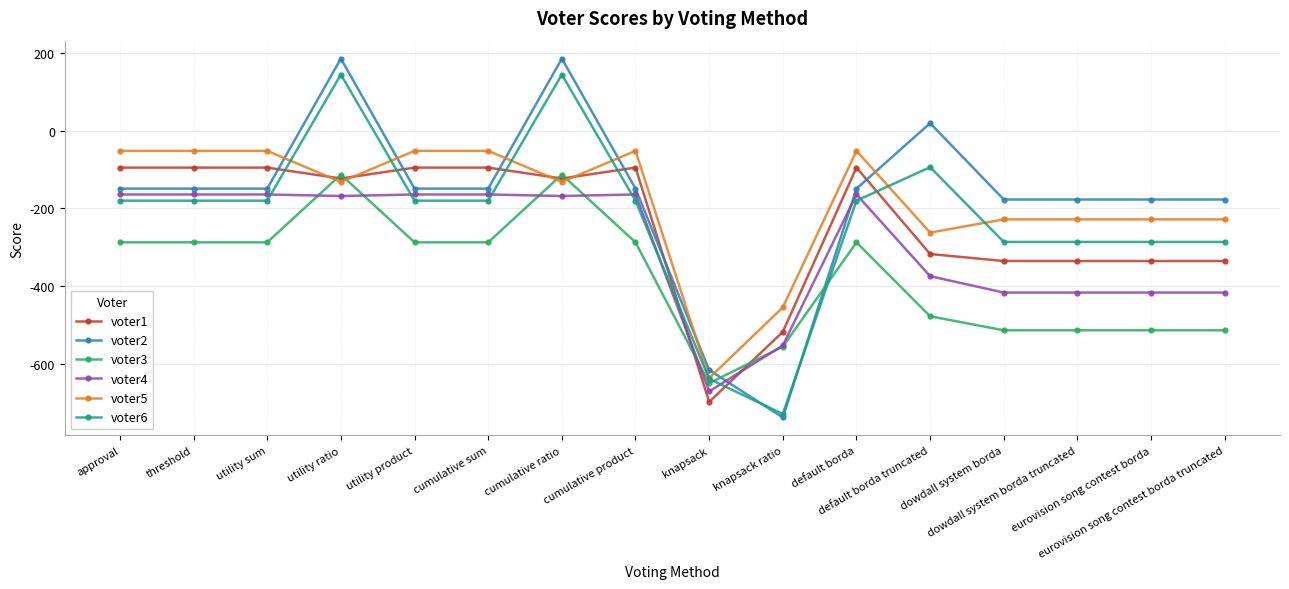

Which label corresponds to the smallest value in the chart?

knapsack ratio